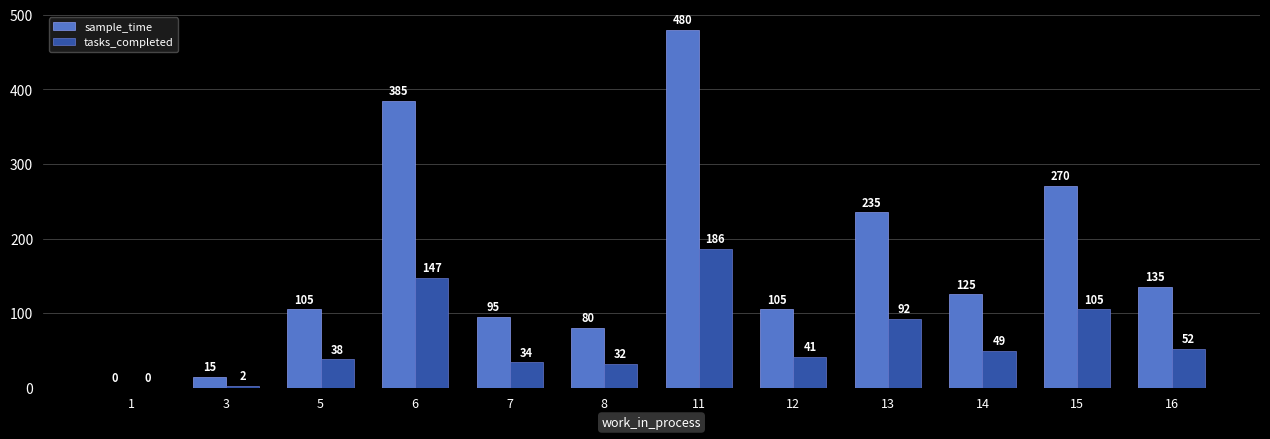

At which category is the sum across all series the highest?

11